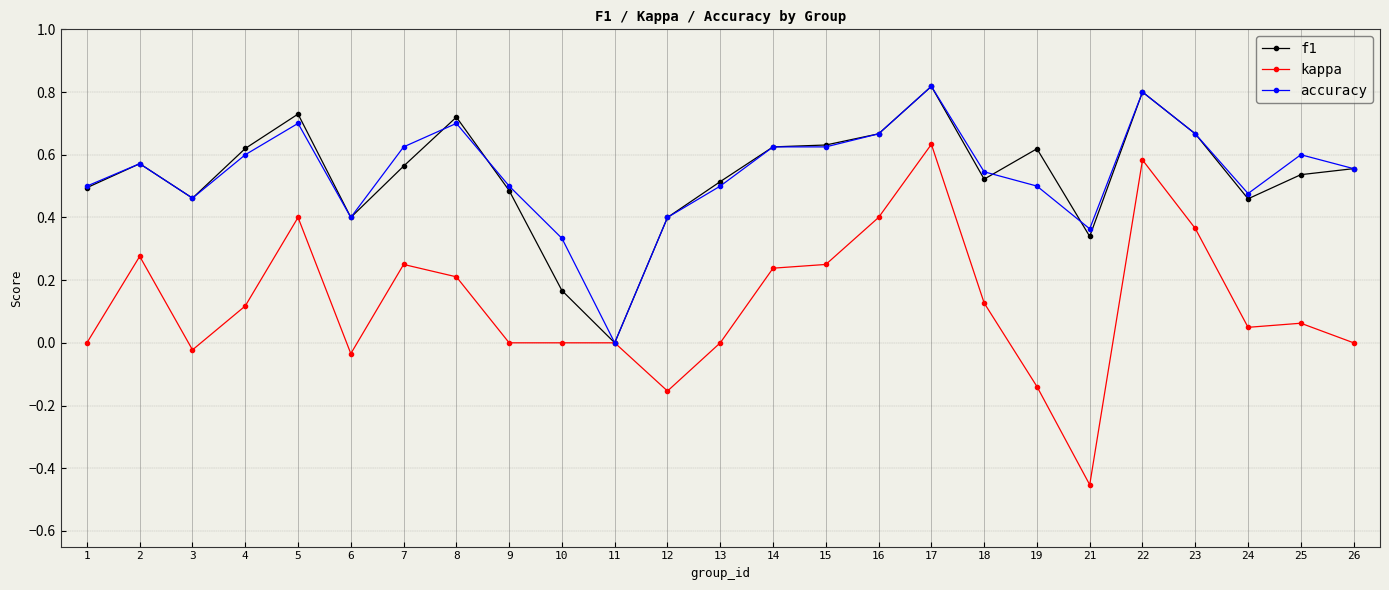

The f1 series shows 0.1 at 10. True or false?

False